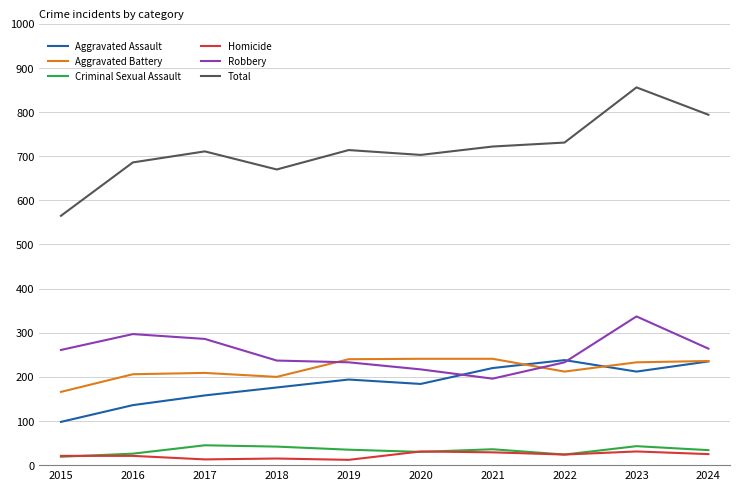

How many series are shown in this chart?

6